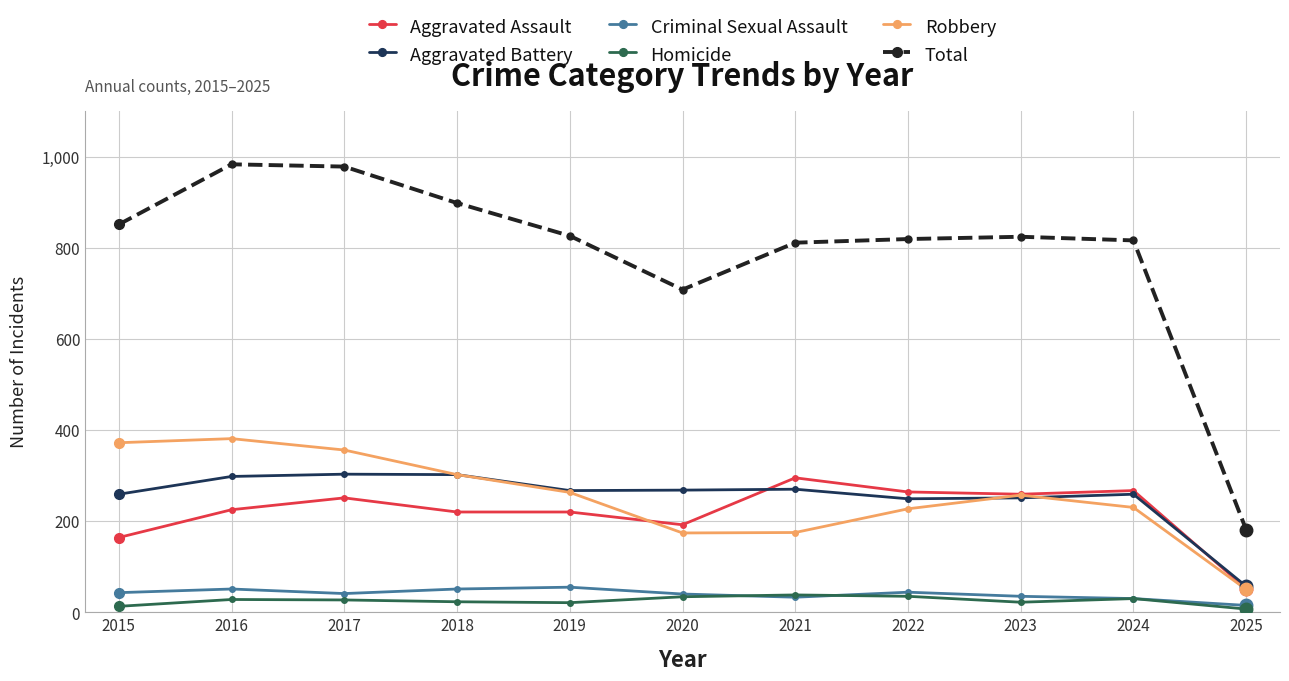

What is the maximum value for Homicide?

38